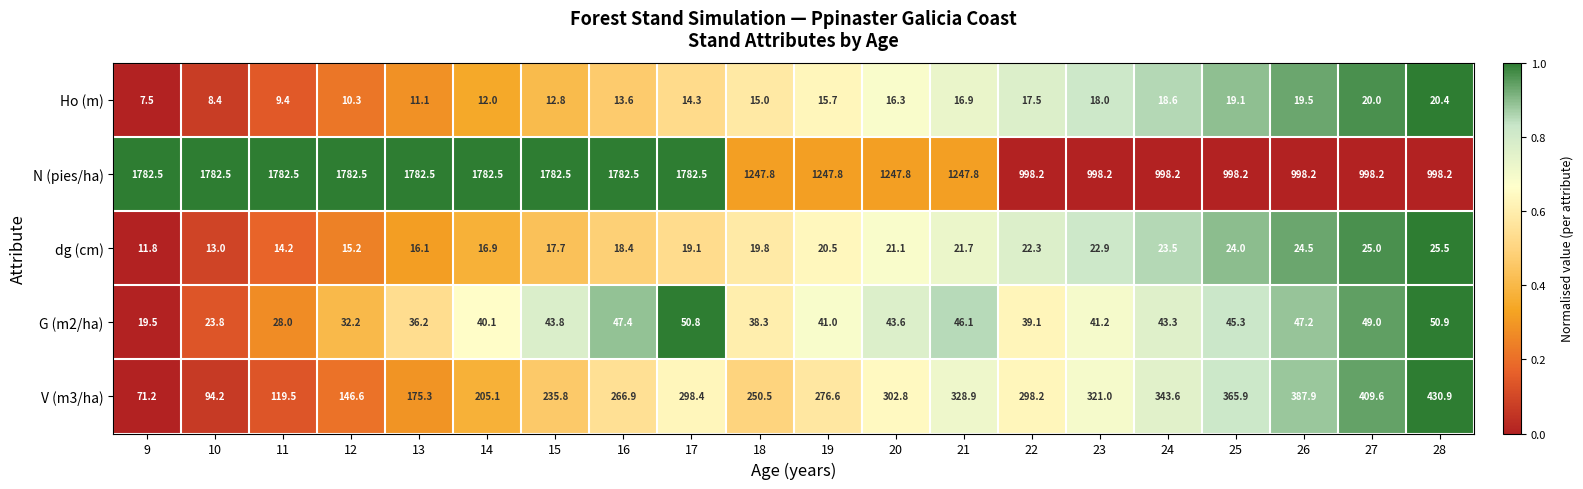

Rank the categories by G (m2/ha) value from lowest to highest.

9, 10, 11, 12, 13, 18, 22, 14, 19, 23, 24, 20, 15, 25, 21, 26, 16, 27, 17, 28